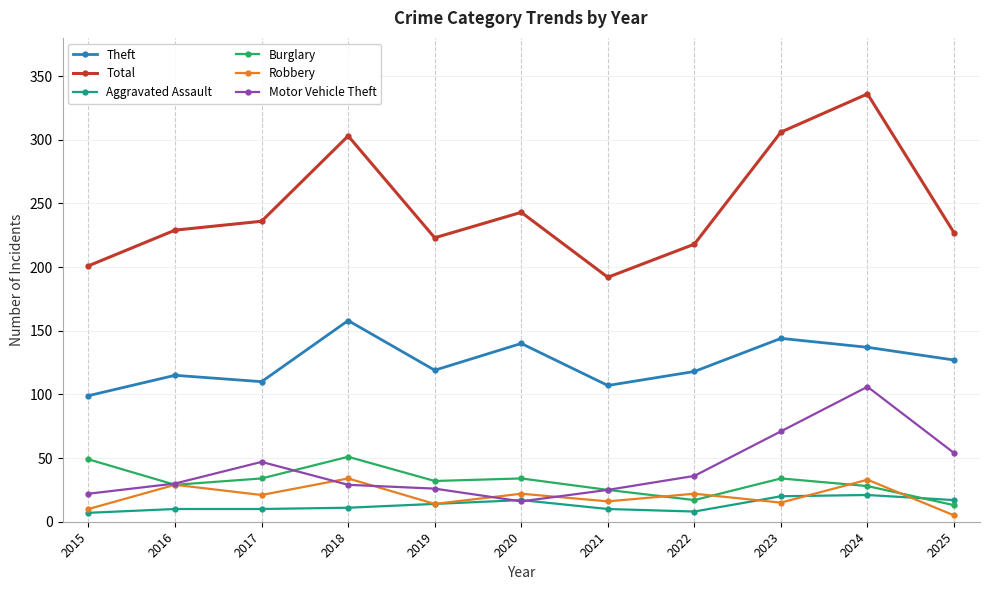

Which series ends up on top after the final intersection of Motor Vehicle Theft and Robbery?

Motor Vehicle Theft